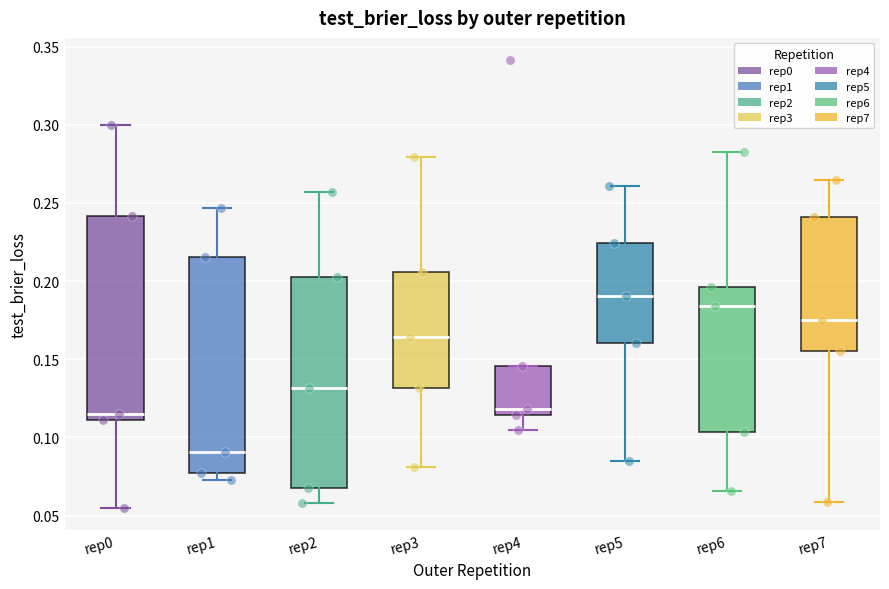

Where does the median line of the box for rep1 sit on the y-axis? The values are not printed on the chart, so give them approximately, as read against the axis.

0.090